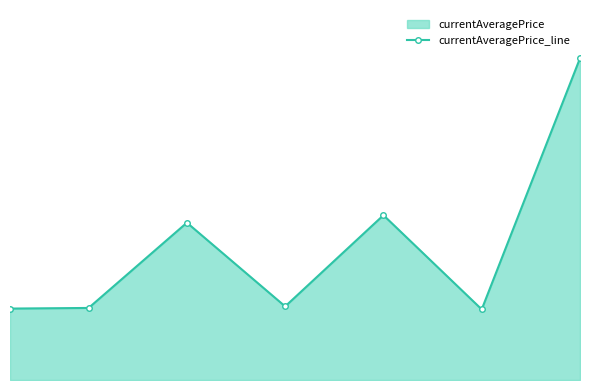

Does the chart display data point markers on the line(s)?

Yes